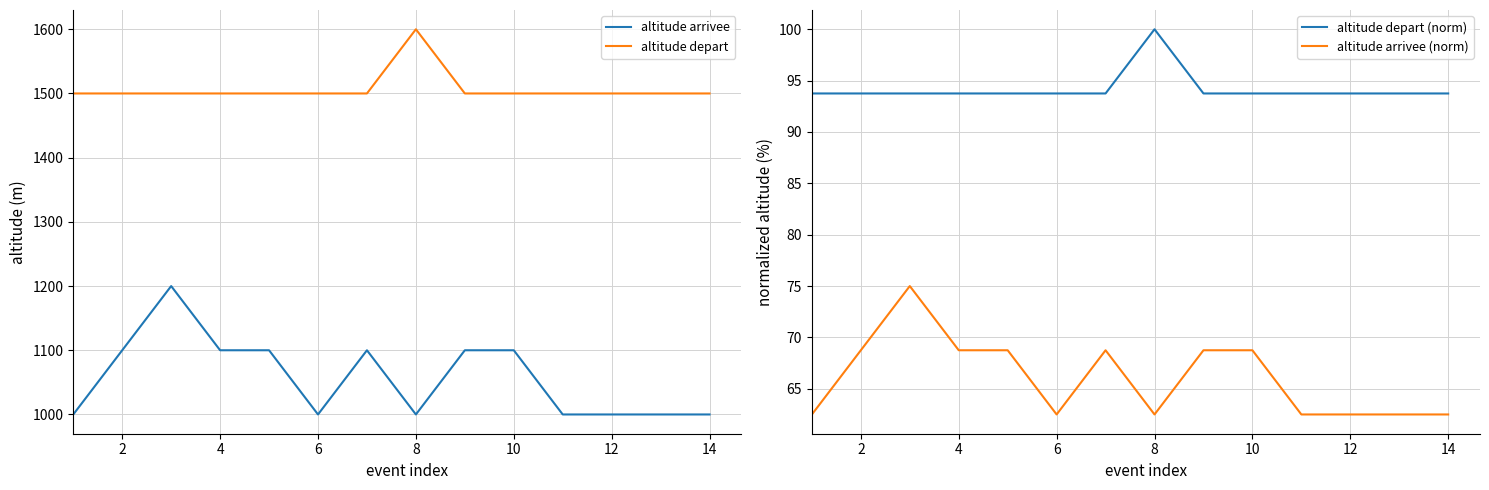

True or false: altitude arrivee and altitude depart cross at least once.

False